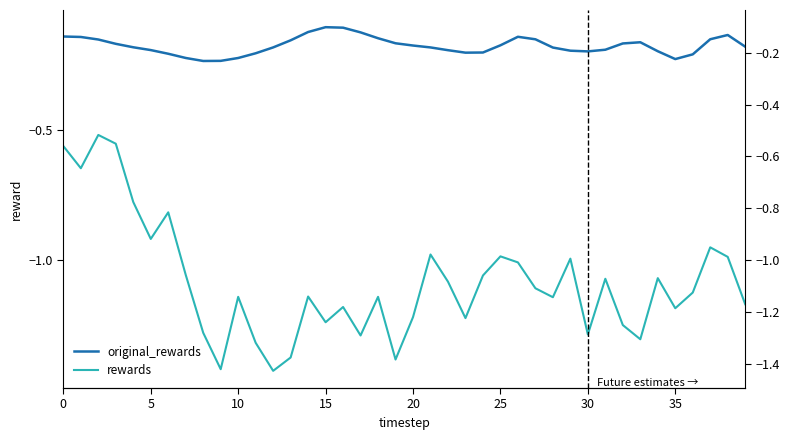

Which series changed the most between 26 and 30?

rewards